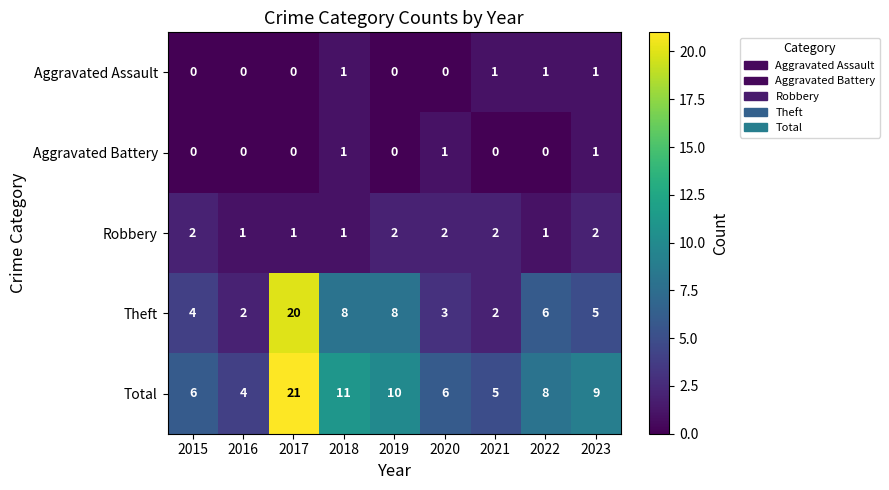

What is the difference between the highest and lowest values at 2015?

6